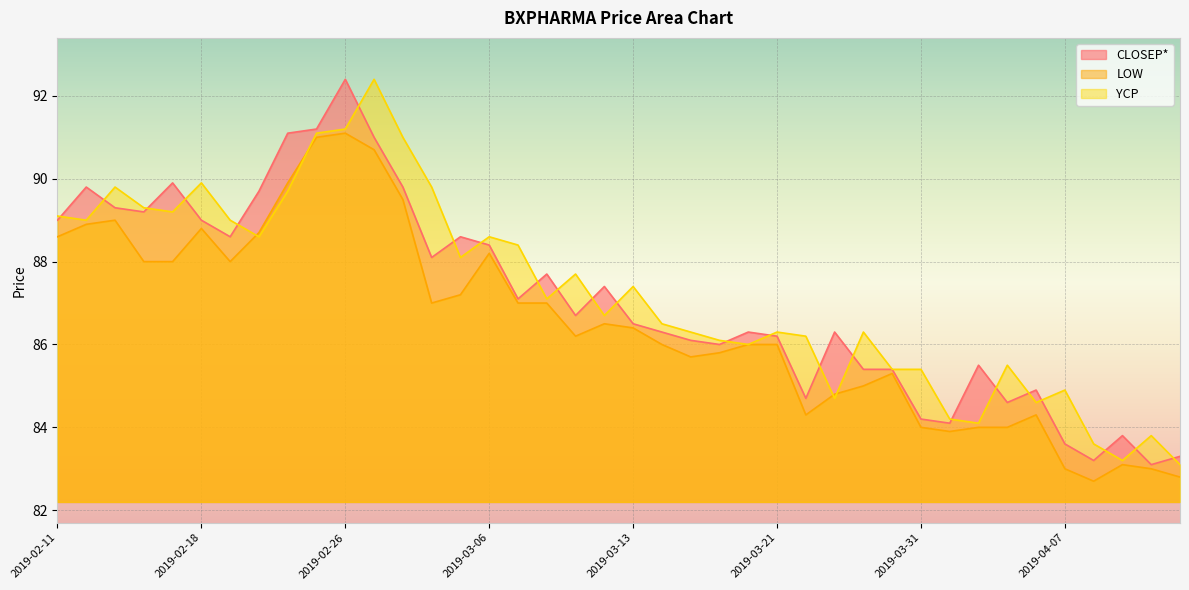

List the series in order of their peak value, lowest first.

LOW, CLOSEP*, YCP